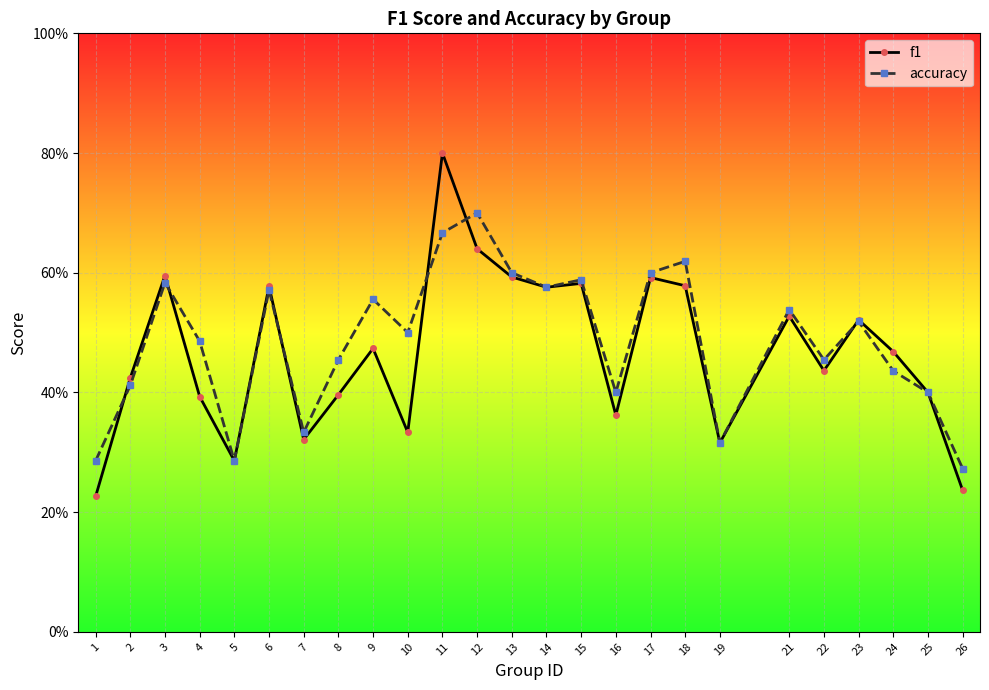

List the series in order of their overall mean, highest first.

accuracy, f1